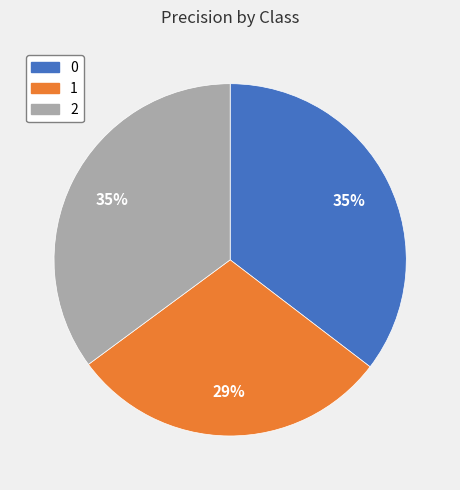

To the nearest percent, what is the difference between the 1 and 2 slice percentages?

6%